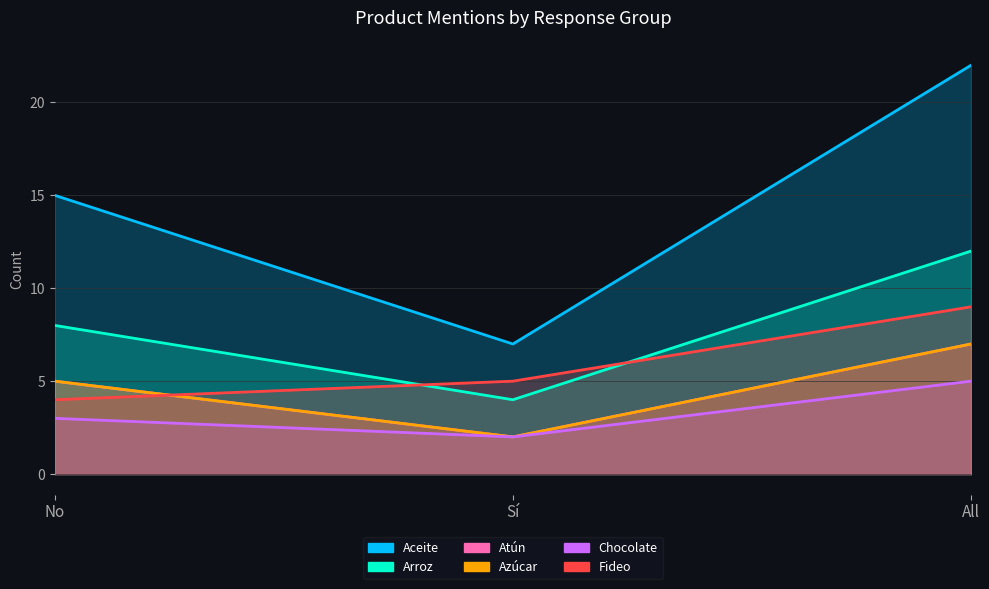

What are all the series names shown in the legend?

Aceite, Arroz, Atún, Azúcar, Chocolate, Fideo